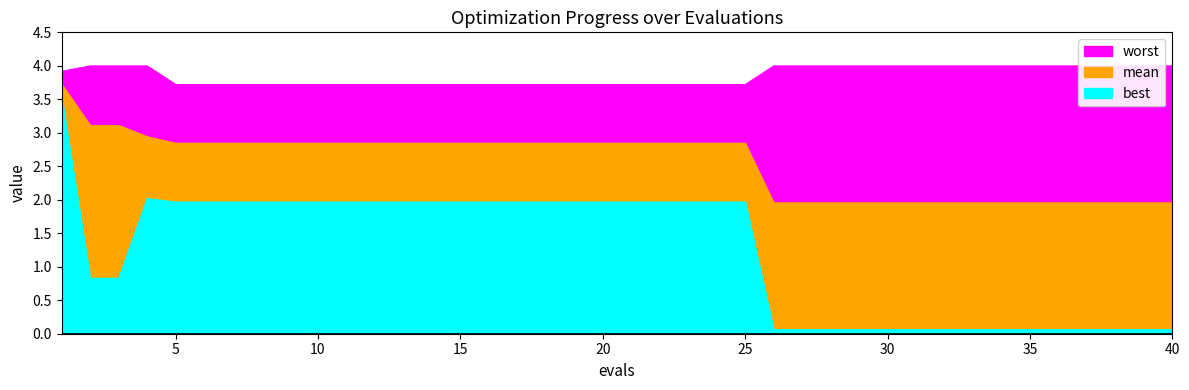

What is the spread (max minus min) of values at 13?

1.8